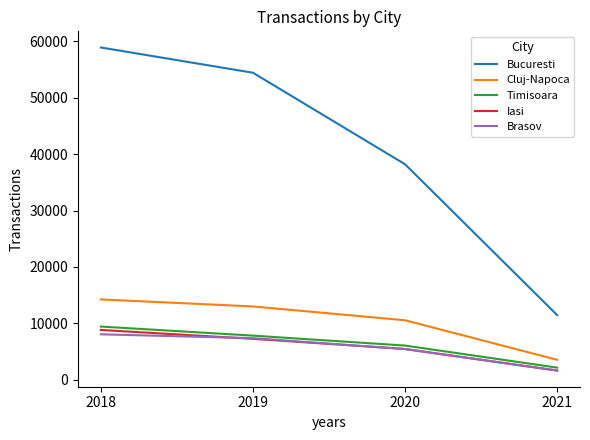

Which series has the largest total across all categories?

Bucuresti